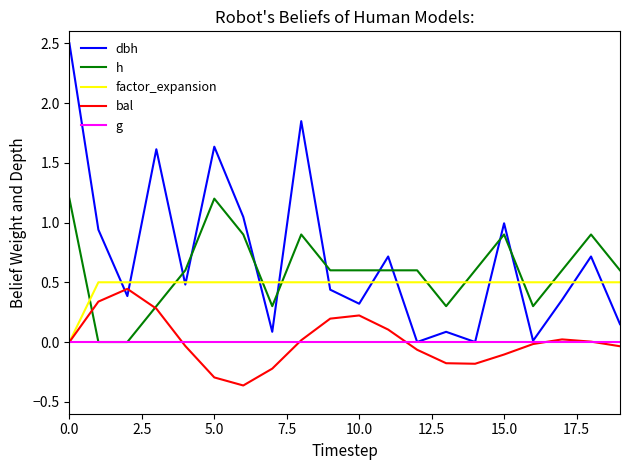

Which series has the largest range (max minus min)?

dbh